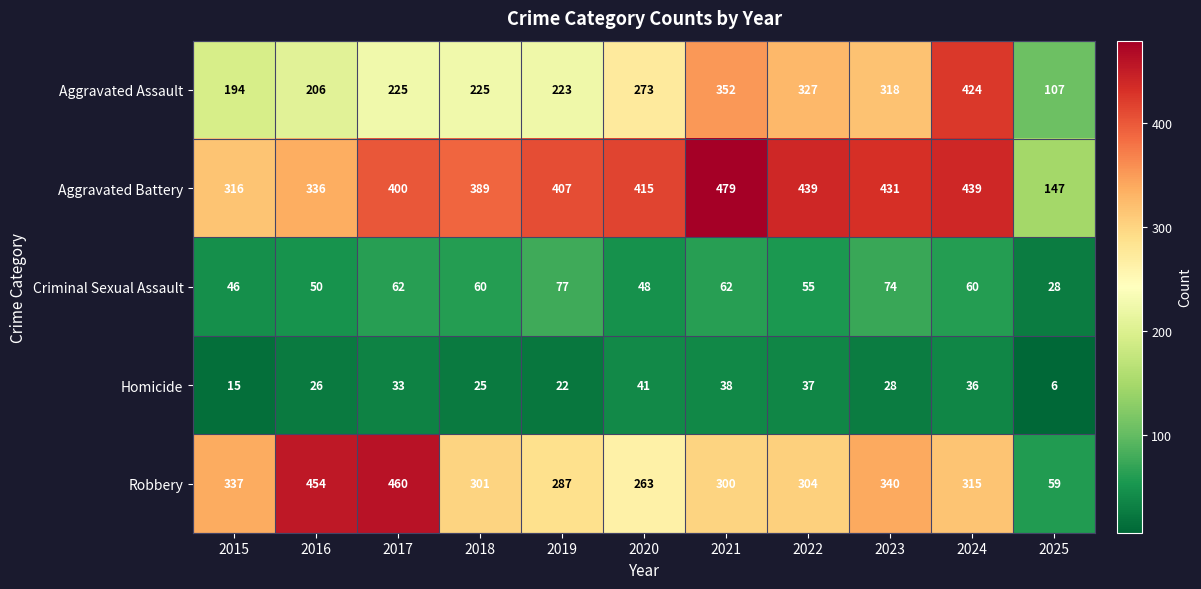

At 2025, list the series in order from smallest to largest.

Homicide, Criminal Sexual Assault, Robbery, Aggravated Assault, Aggravated Battery